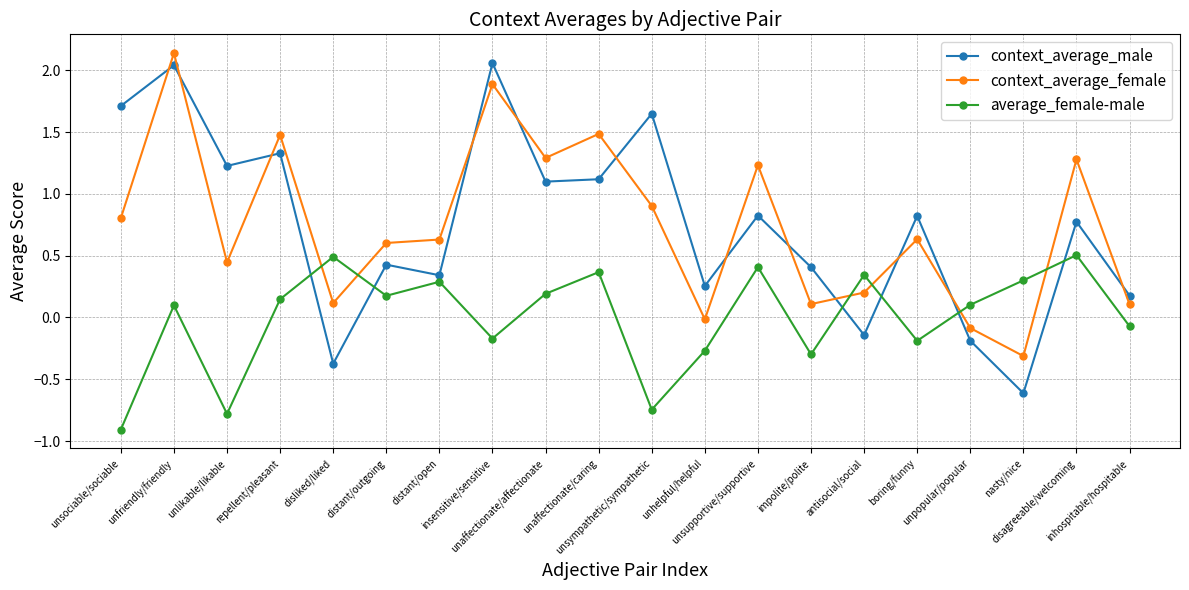

What is the difference between the maximum and minimum values in the context_average_female series?

2.5